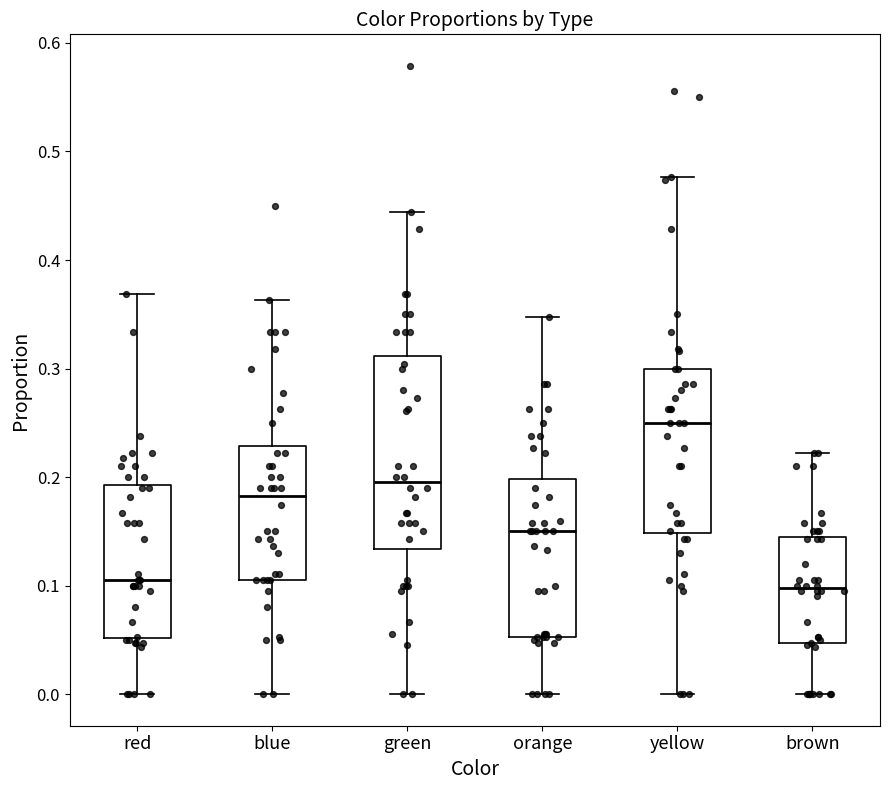

Comparing the boxes themselves (not the whiskers), which one is the tallest?

green